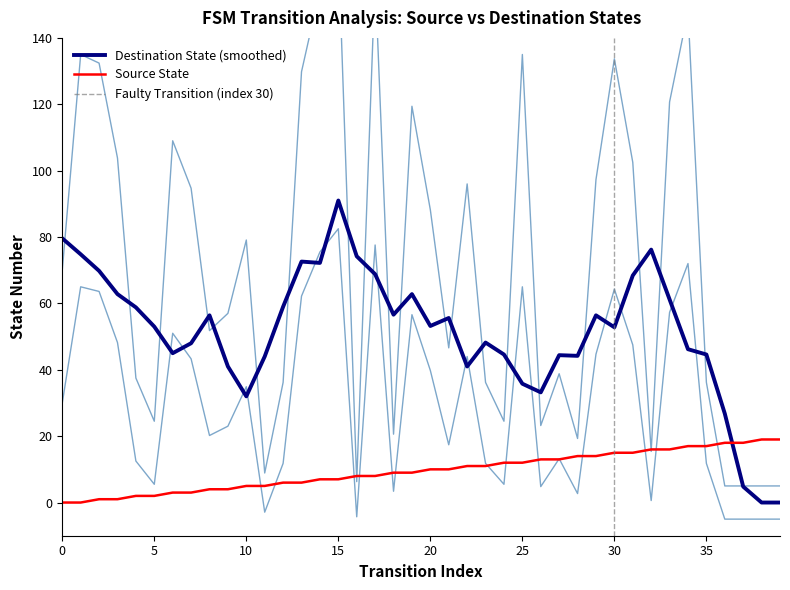

Between 29 and 8, which is larger?

29